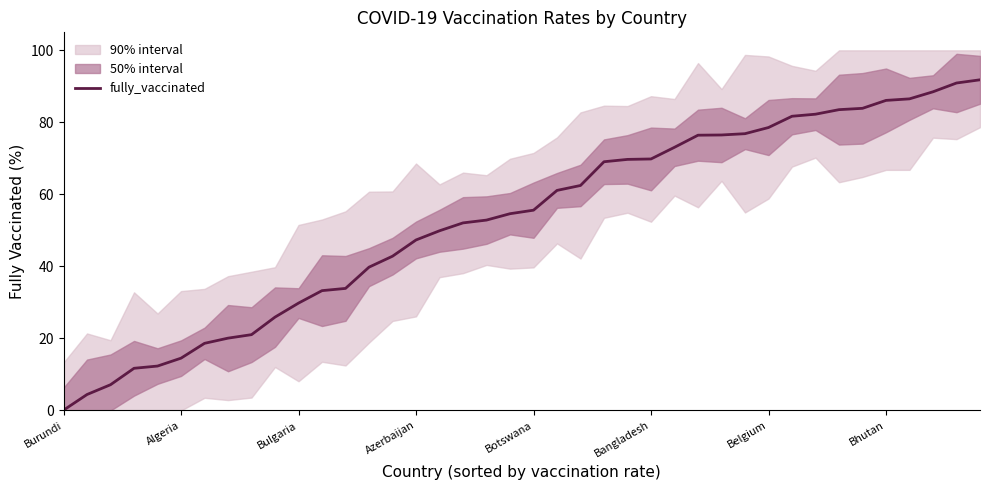

What is the highest value of the fully_vaccinated series?

91.8